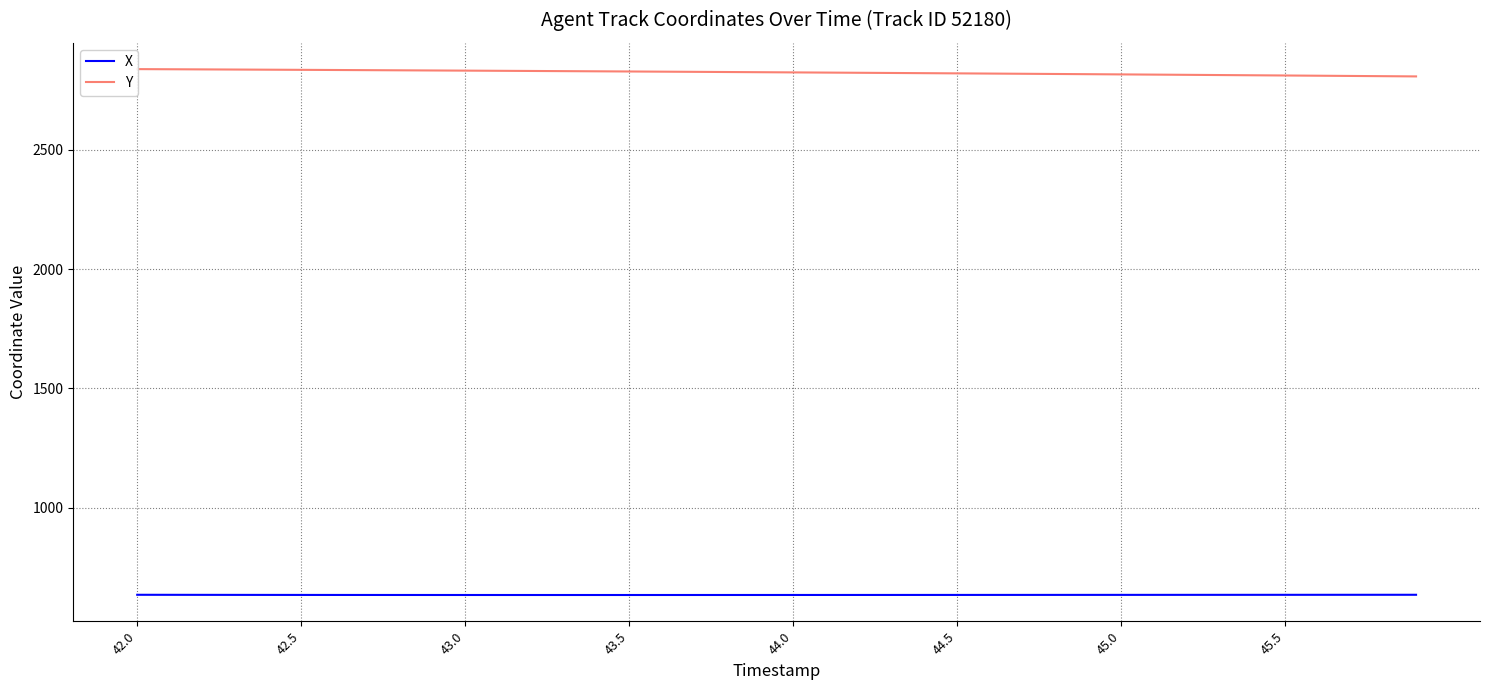

What is the minimum value for X?

633.5